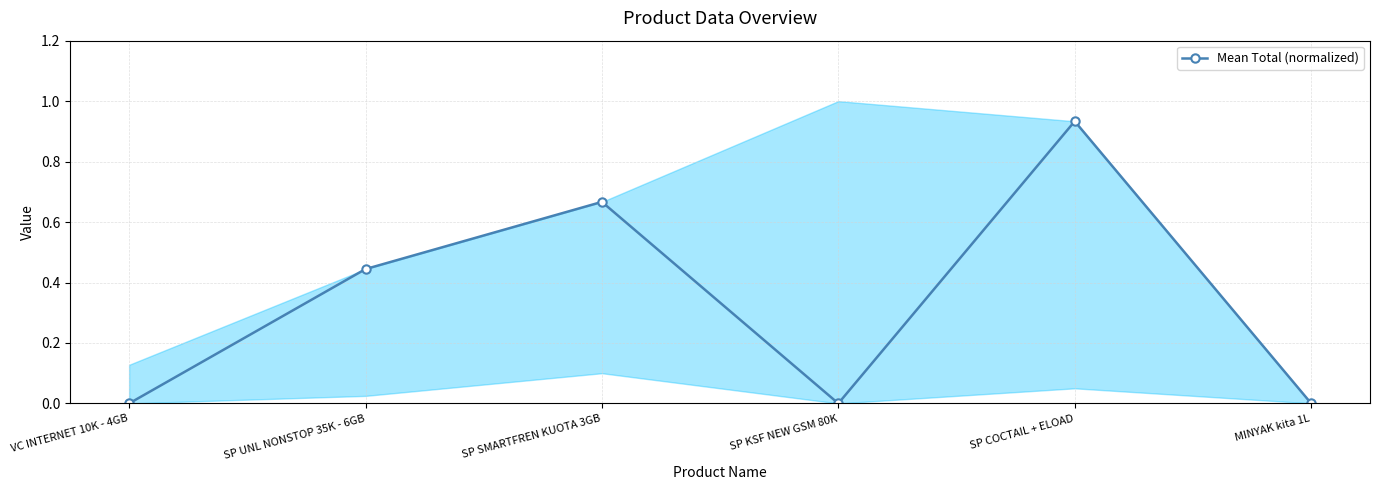

Is it true that the value at VC INTERNET 10K - 4GB is 0.0?

True